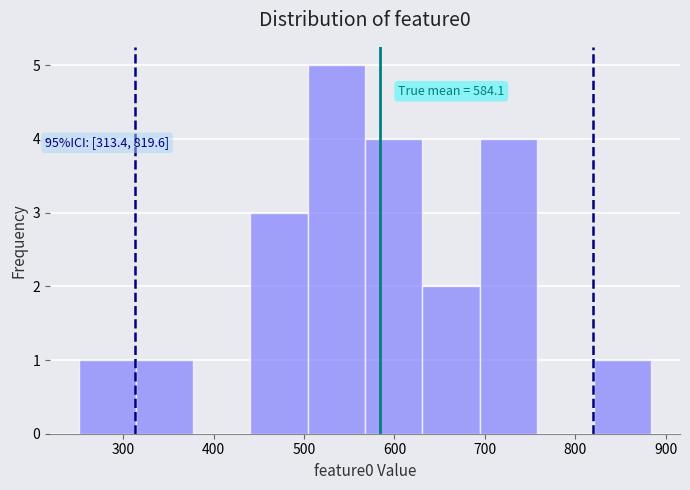

Which range on the x-axis has the tallest bar?

500 to 570